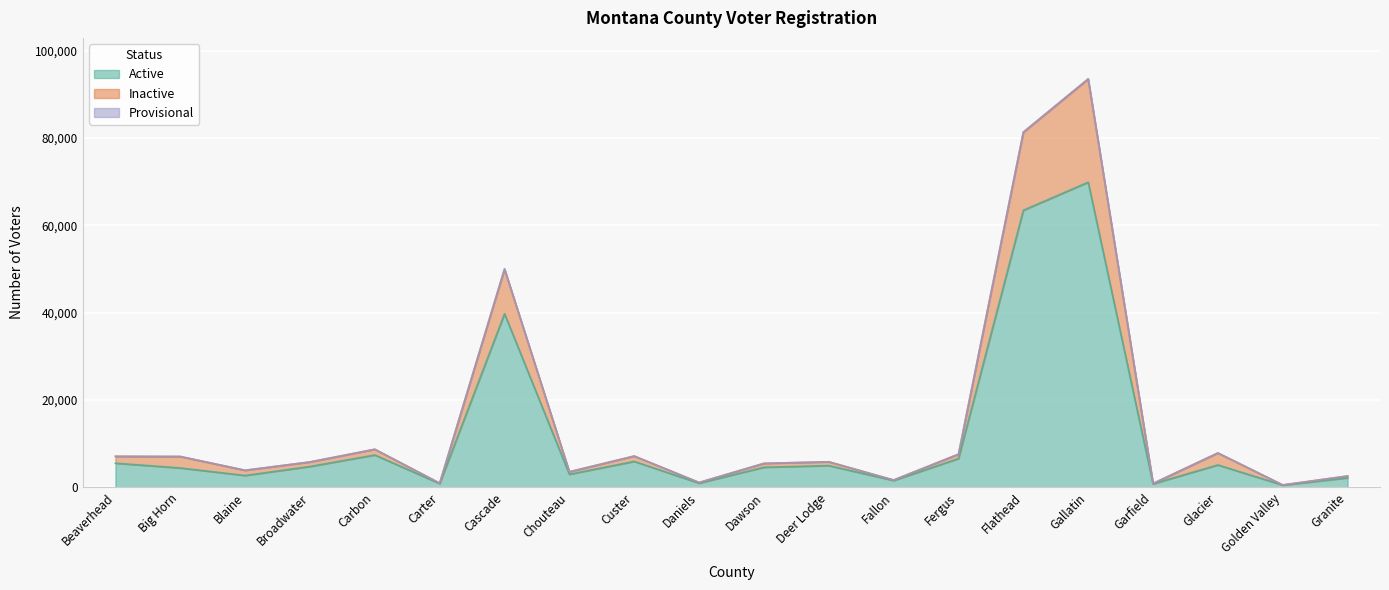

Which category has the lowest value in the Inactive series?

Golden Valley